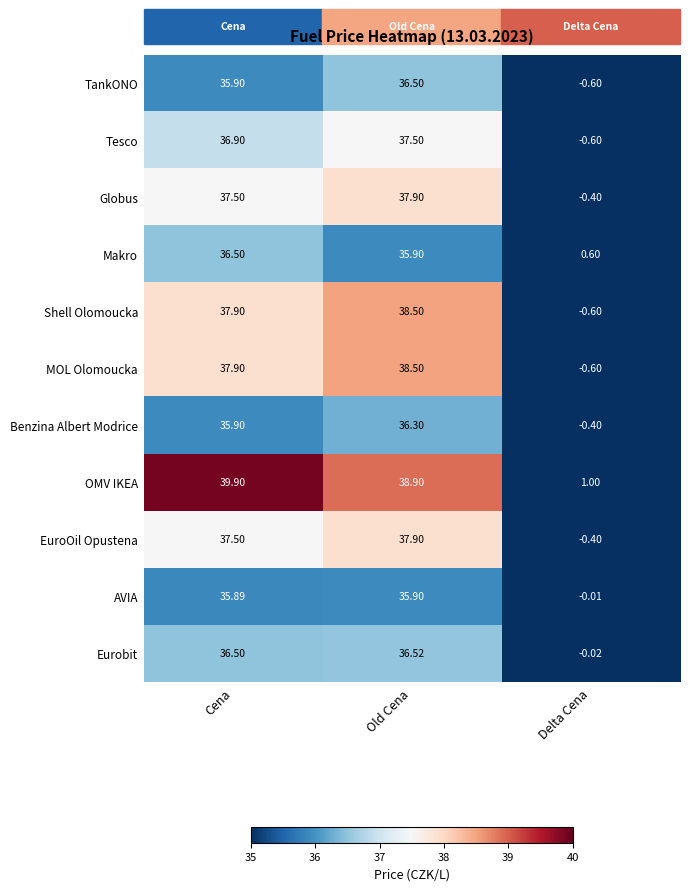

Count the number of categories in the chart.

3